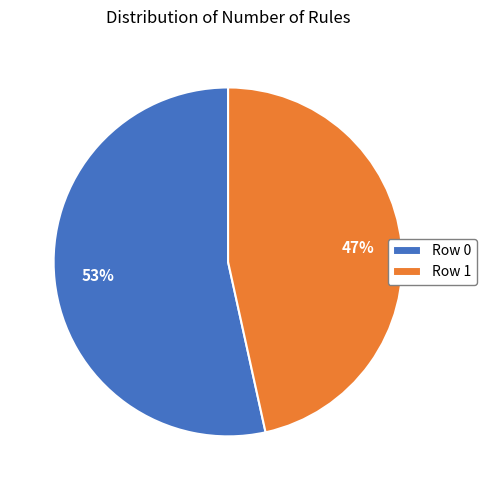

Which category has the biggest portion of the pie?

Row 0